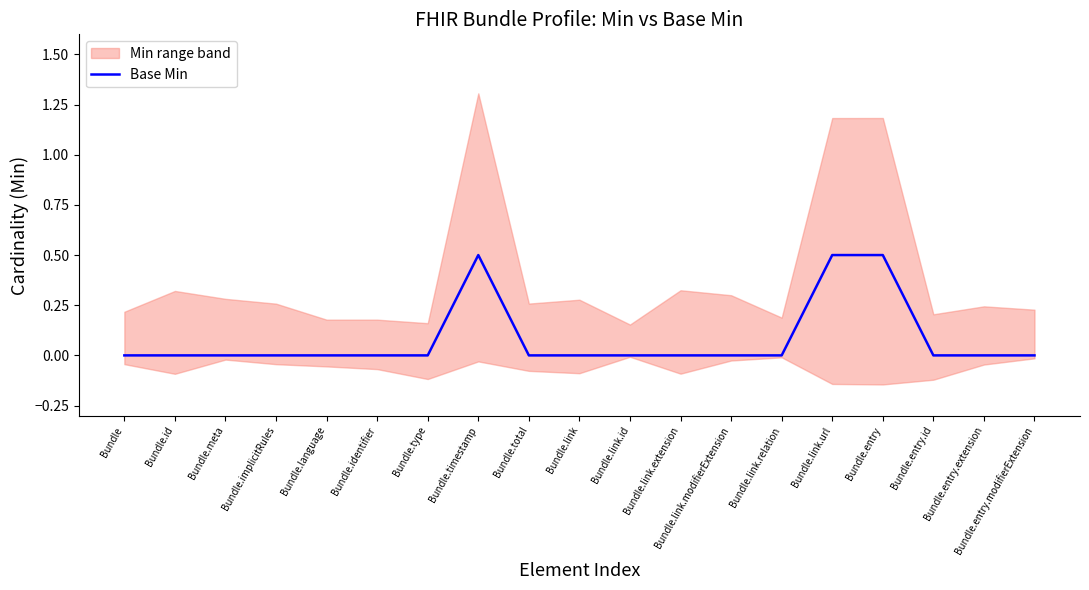

List the labels in order of value, largest first.

Bundle.timestamp, Bundle.link.url, Bundle.entry, Bundle, Bundle.id, Bundle.meta, Bundle.implicitRules, Bundle.language, Bundle.identifier, Bundle.type, Bundle.total, Bundle.link, Bundle.link.id, Bundle.link.extension, Bundle.link.modifierExtension, Bundle.link.relation, Bundle.entry.id, Bundle.entry.extension, Bundle.entry.modifierExtension